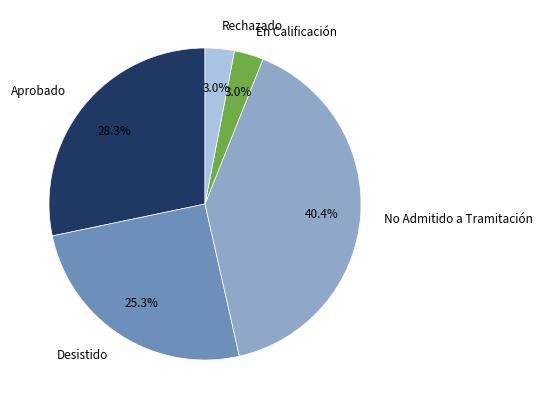

Is there a majority slice in this chart?

No